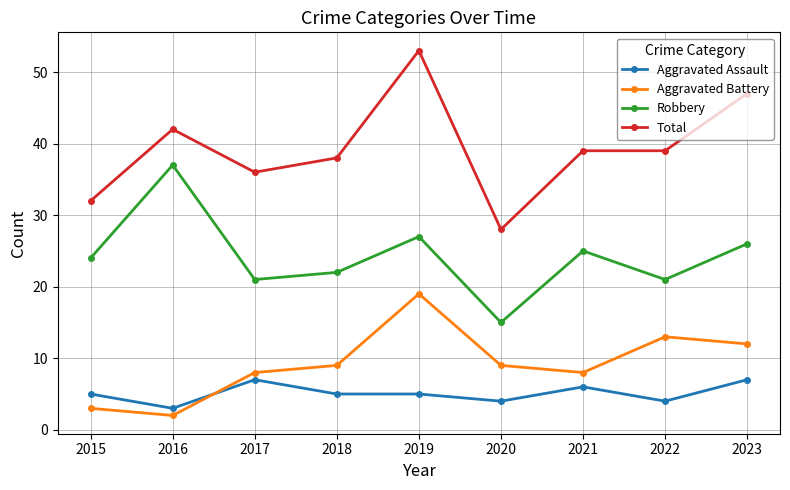

At which label does Total first exceed 39?

2016